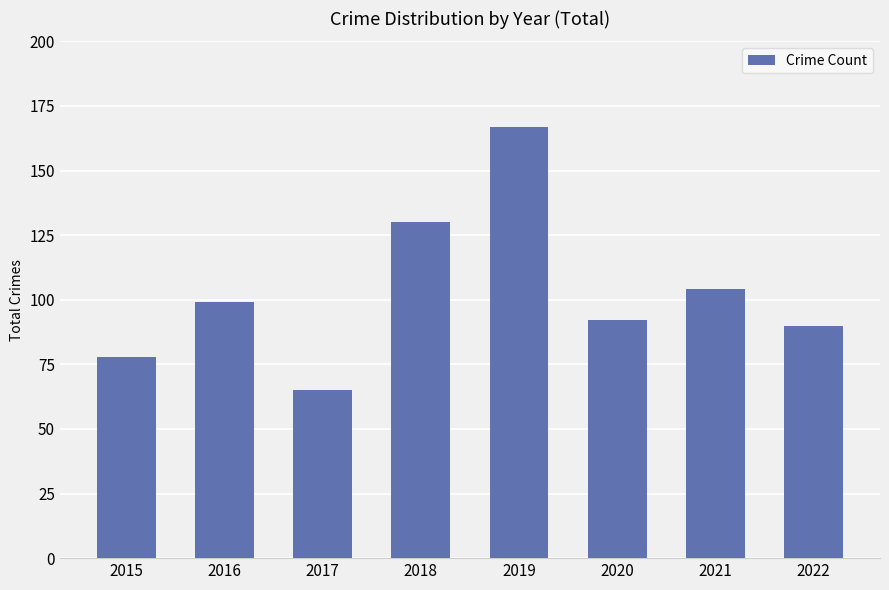

Which category has the lowest value across all series?

2017